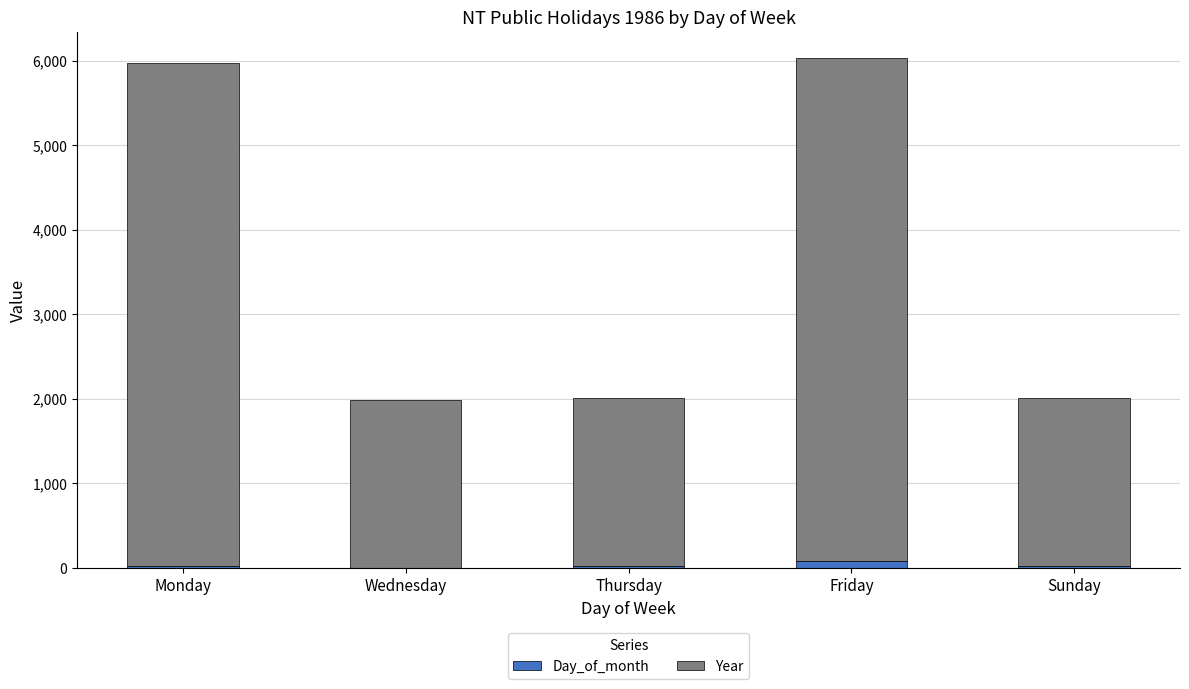

What is the sum of all Day_of_month values?

149